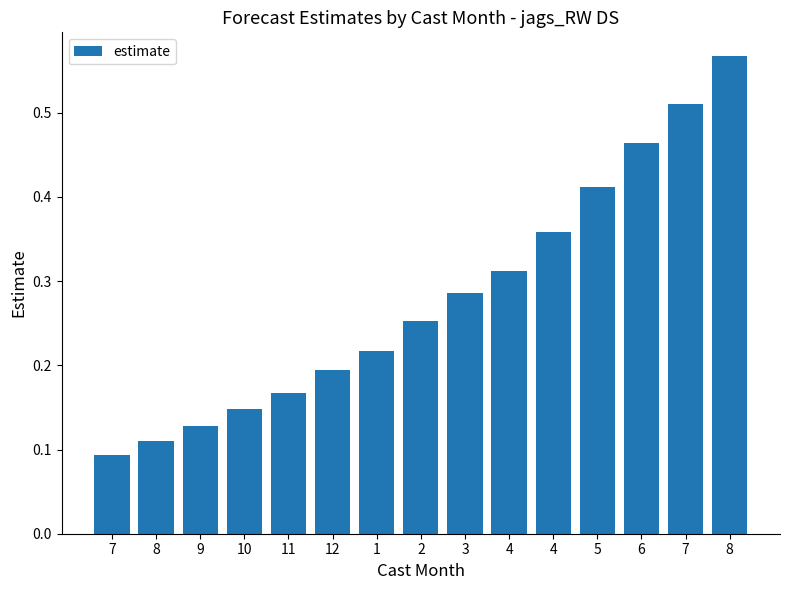

Reading left to right, list all the values displayed in this chart.

7=0.1	8=0.1	9=0.1	10=0.1	11=0.2	12=0.2	1=0.2	2=0.3	3=0.3	4=0.3	4=0.4	5=0.4	6=0.5	7=0.5	8=0.6